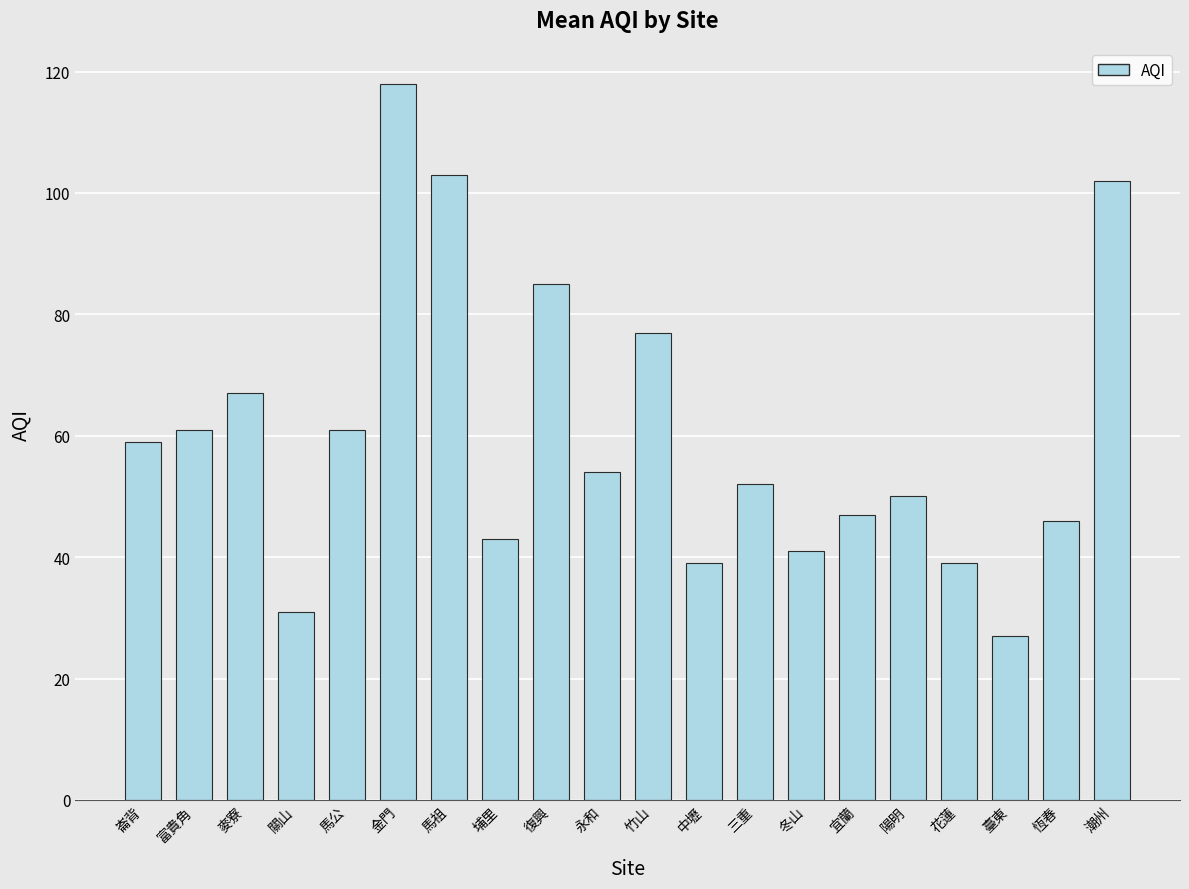

What is the label of the 20th bar from the left?

潮州